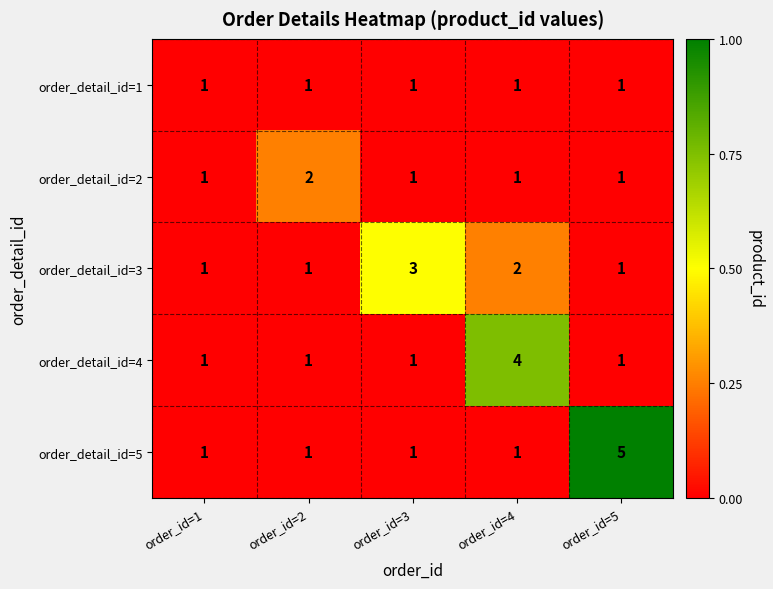

Reading left to right, list all the values displayed in this chart.

order_detail_id=1: 1	1	1	1	1
order_detail_id=2: 1	2	1	1	1
order_detail_id=3: 1	1	3	2	1
order_detail_id=4: 1	1	1	4	1
order_detail_id=5: 1	1	1	1	5